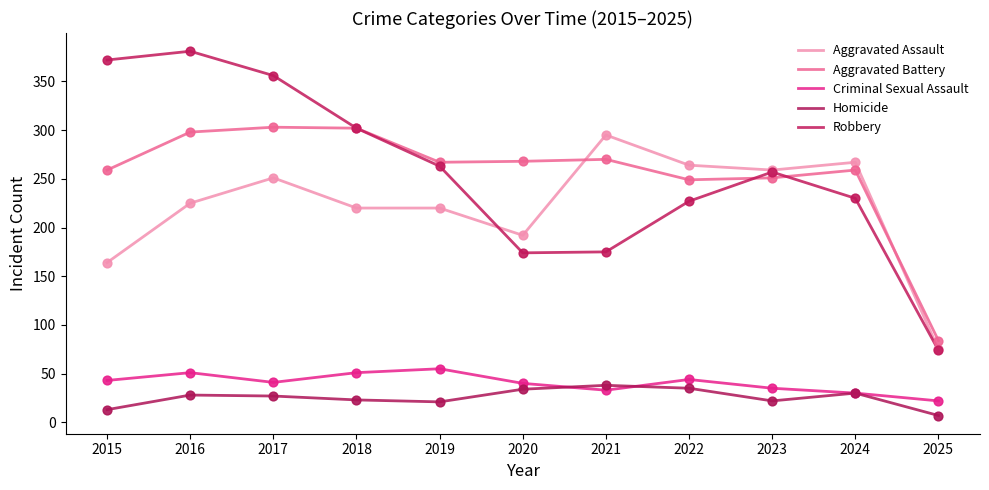

What are all the series names shown in the legend?

Aggravated Assault, Aggravated Battery, Criminal Sexual Assault, Homicide, Robbery